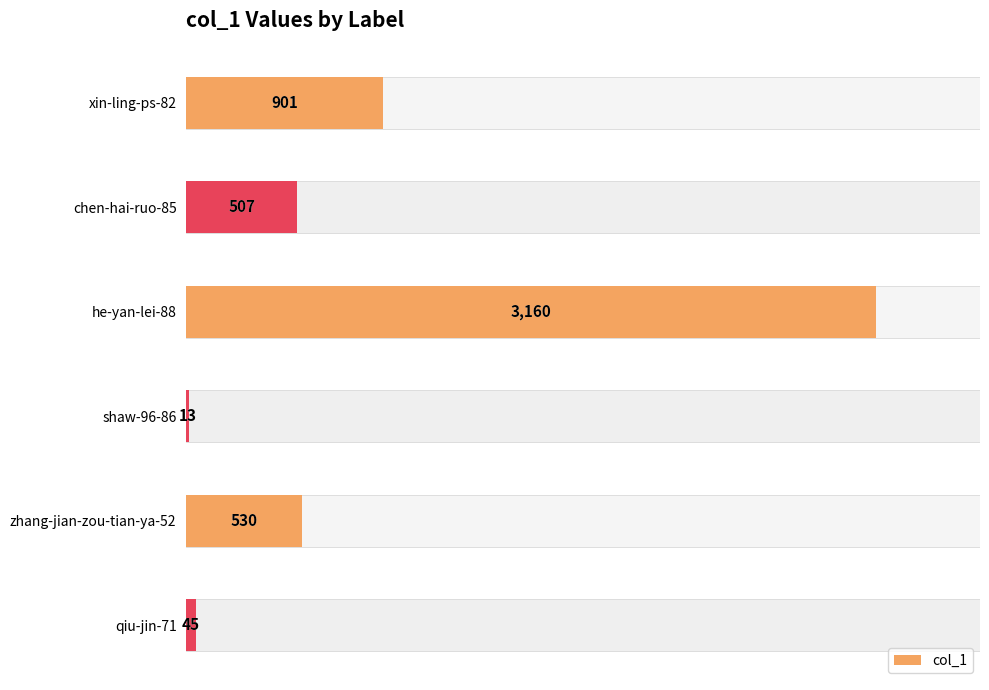

Rank the categories by value from lowest to highest.

shaw-96-86, qiu-jin-71, chen-hai-ruo-85, zhang-jian-zou-tian-ya-52, xin-ling-ps-82, he-yan-lei-88